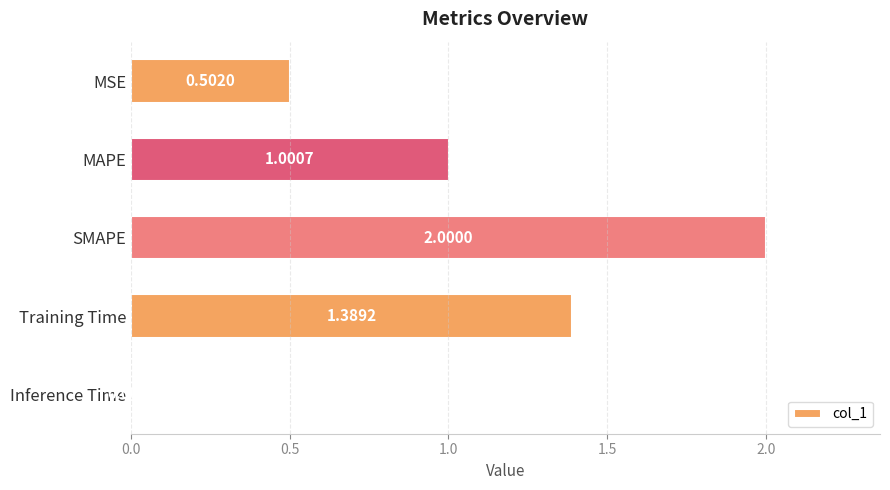

At which category does the chart reach its peak across all series?

SMAPE